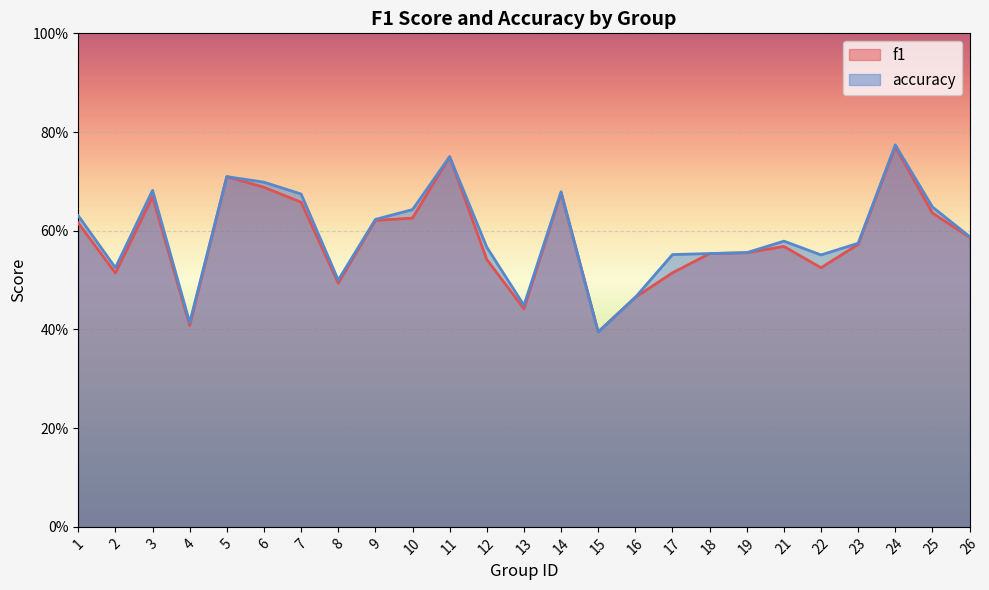

What is the lowest value of the f1 series?

0.4